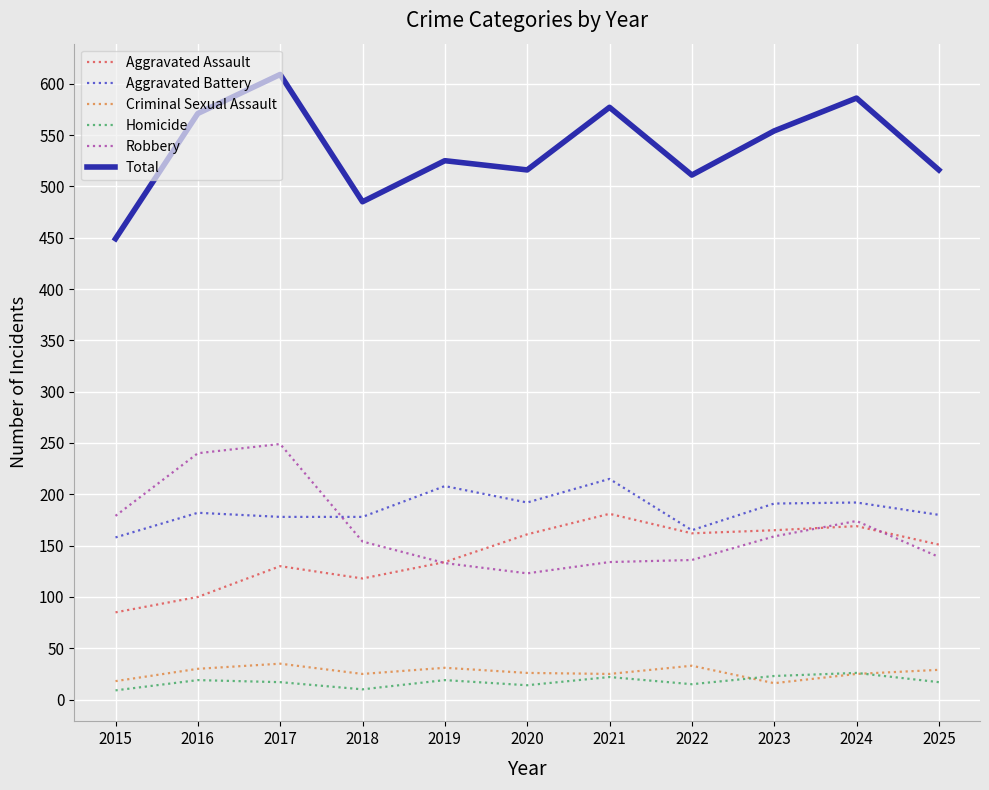

What value does the Aggravated Battery series have at 2017?

178